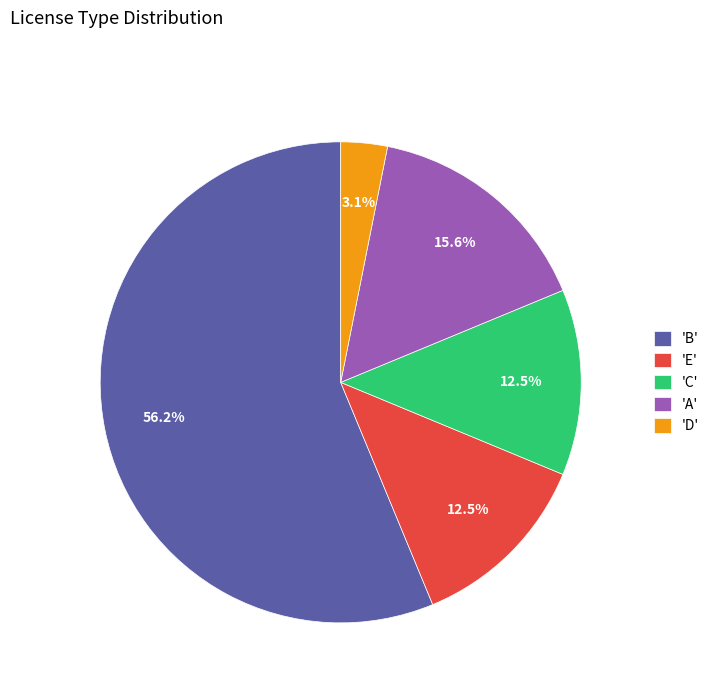

Combined, do 'C' and 'A' account for over 50%?

No